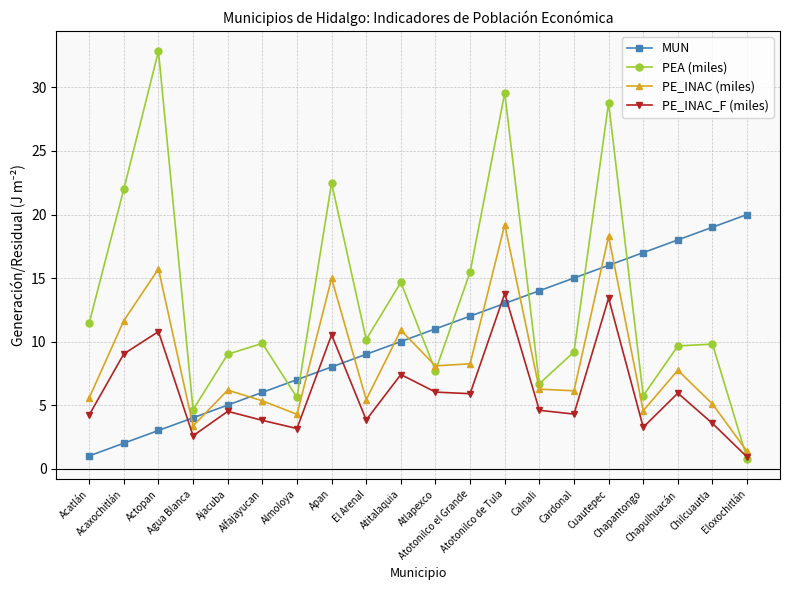

True or false: PE_INAC (miles) has more than 2 points higher than both neighbors.

True